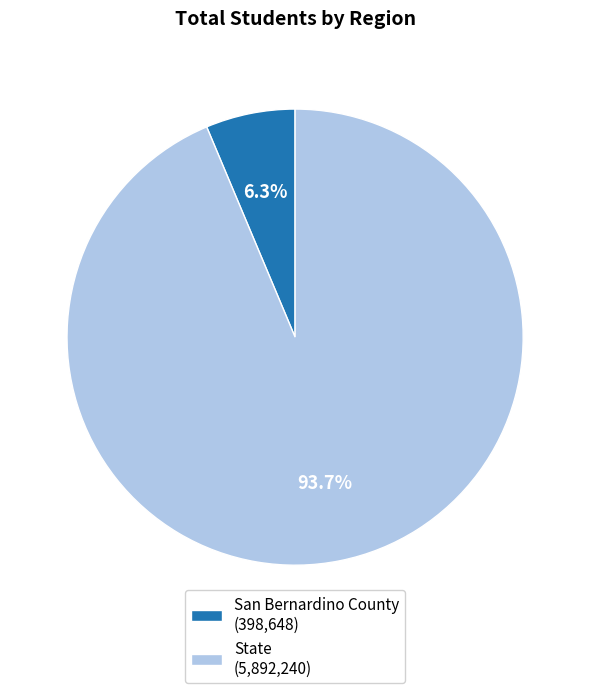

Between State (5,892,240) and San Bernardino County (398,648), which is larger?

State (5,892,240)